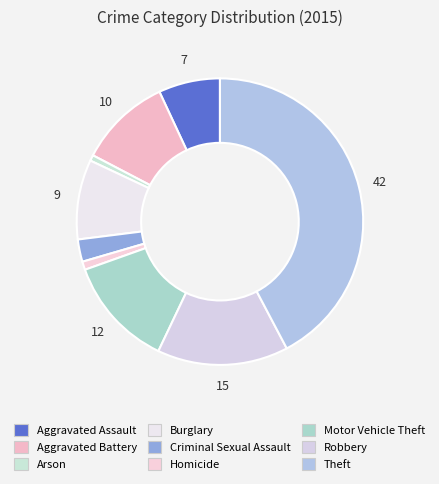

How many slices are in this pie chart?

9